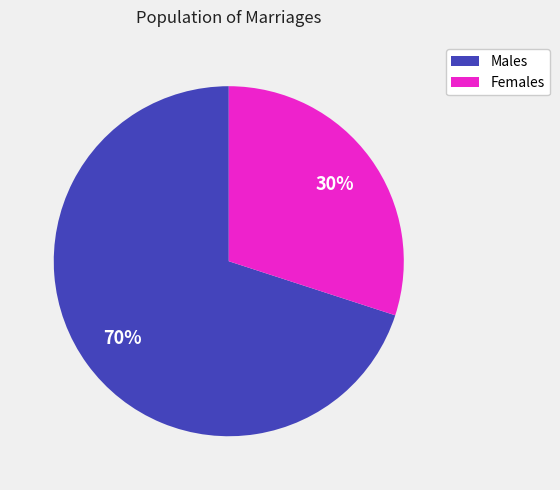

To the nearest percent, what is the difference between the largest and smallest slice percentages?

40%